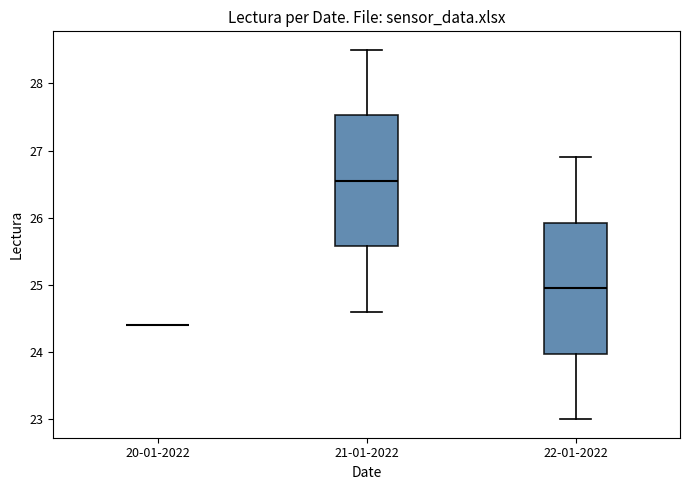

Where does the upper whisker of the box for 21-01-2022 end on the y-axis? The values are not printed on the chart, so give them approximately, as read against the axis.

28.5